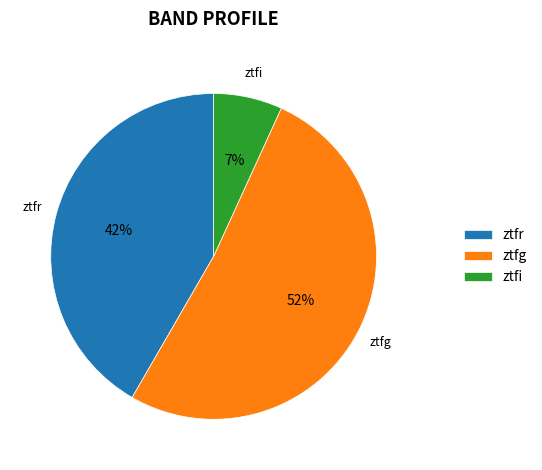

Which category accounts for the majority?

ztfg